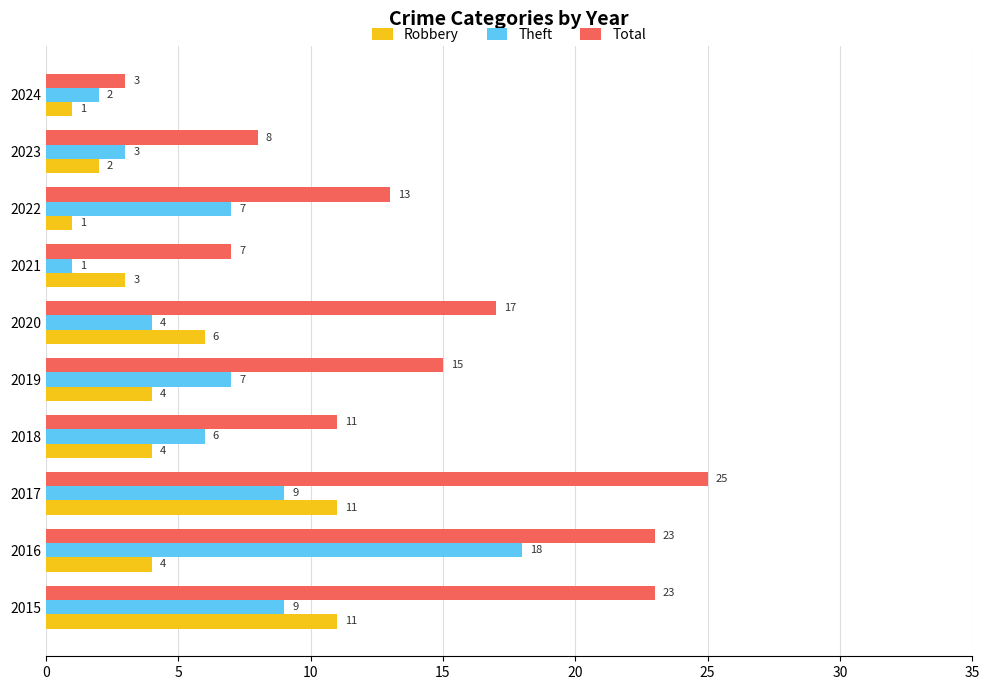

How many Robbery values are between 2 and 6?

6